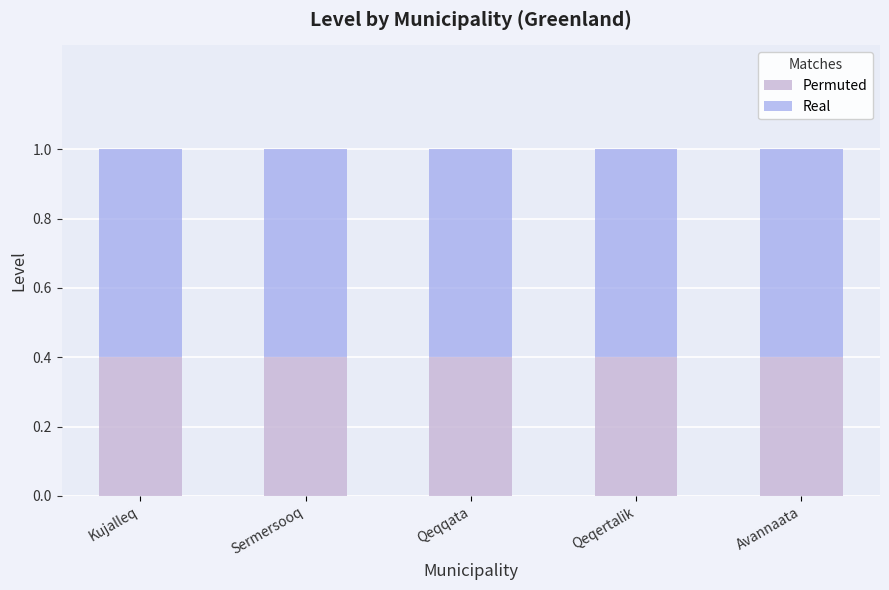

What is the total value across all series at Kujalleq?

1.0